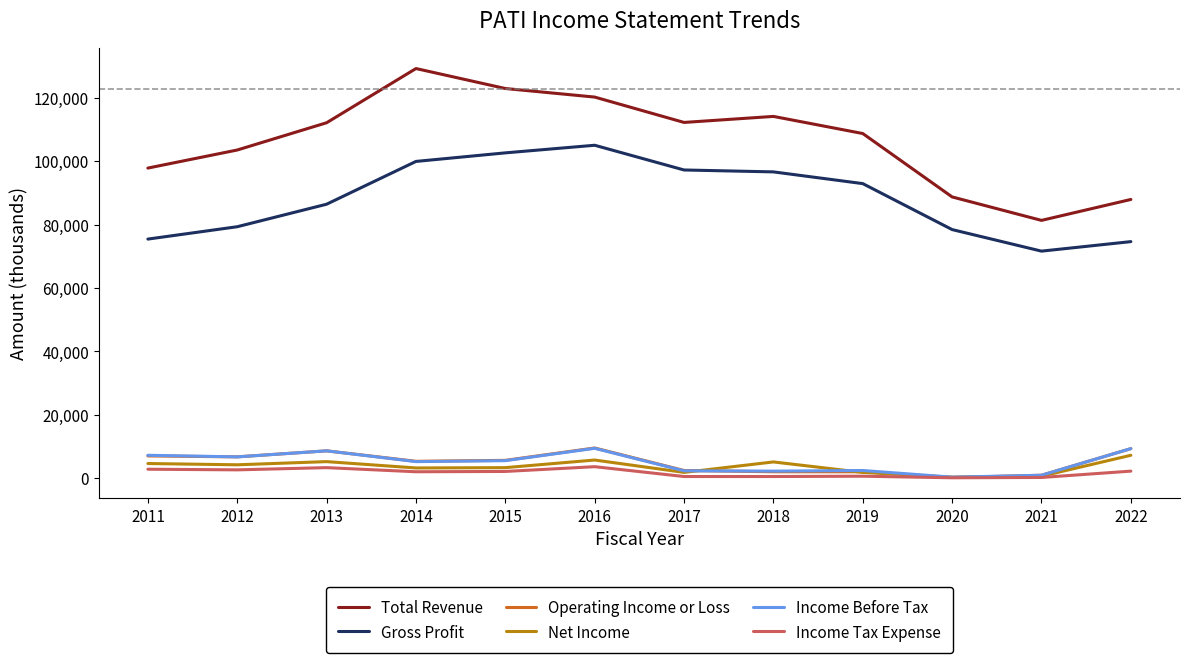

How many categories are shown in the chart?

12